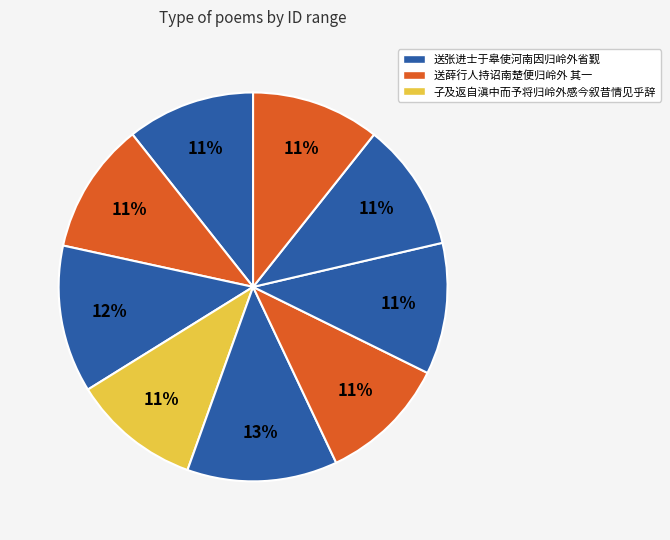

Which slice is the smallest?

送张进士于皋使河南因归岭外省觐